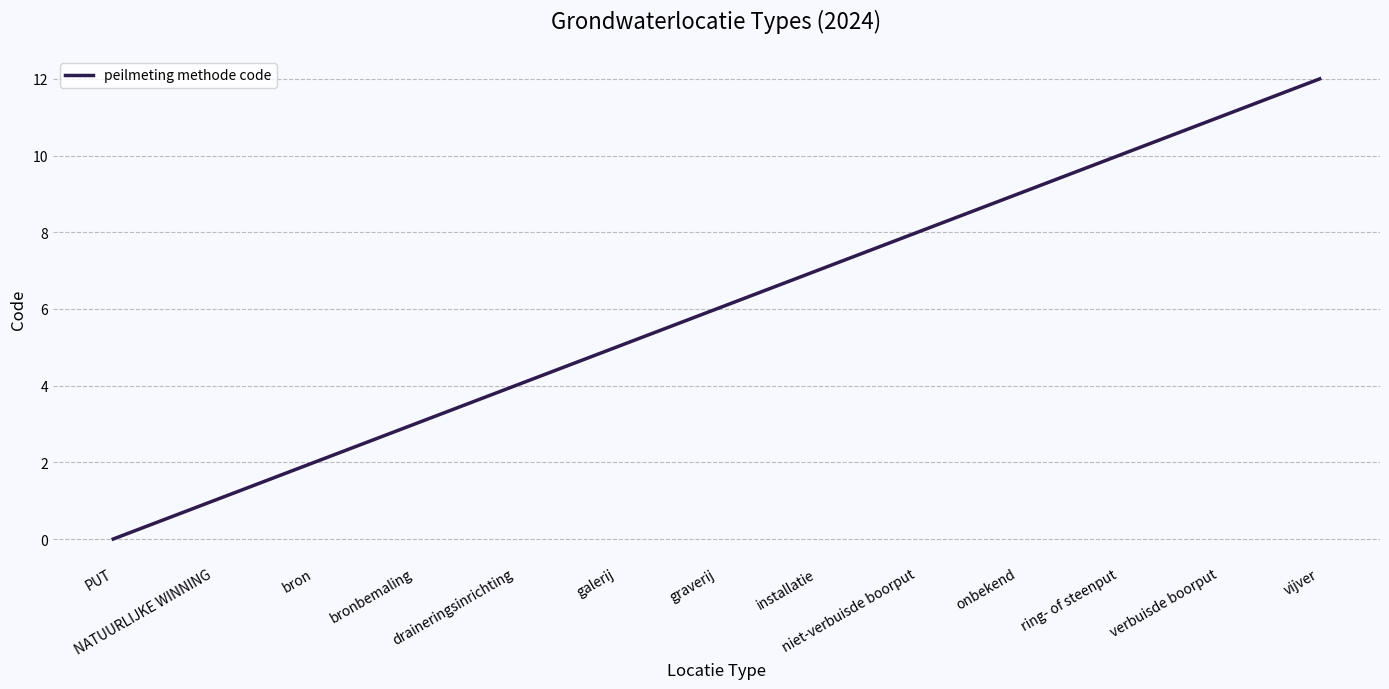

What is the change in value from draineringsinrichting to galerij?

+1